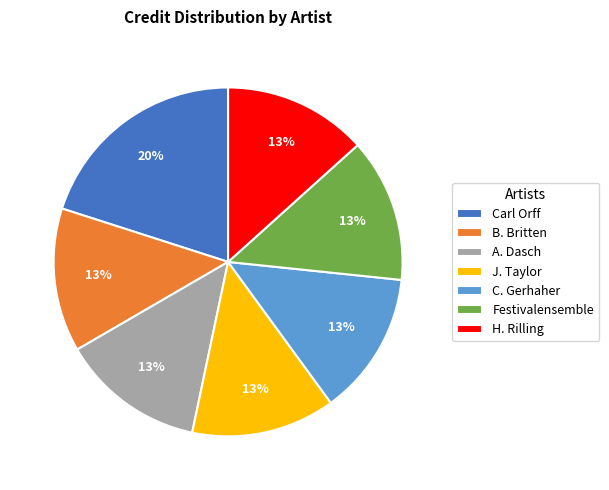

Is the sum of Festivalensemble and B. Britten greater than half?

No